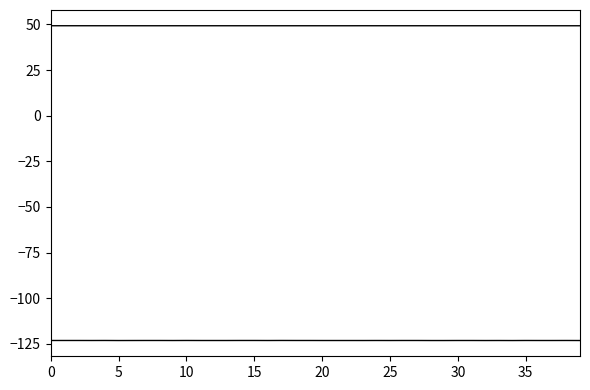

How many lines are shown in the chart?

2